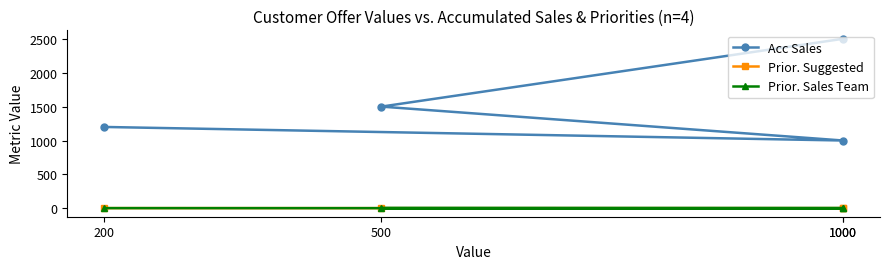

The value of Acc Sales at 500 is 1500. True or false?

True